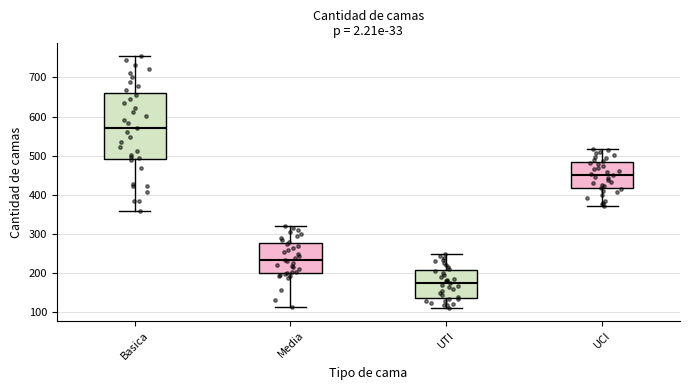

Comparing the boxes themselves (not the whiskers), which one is the tallest?

Basica